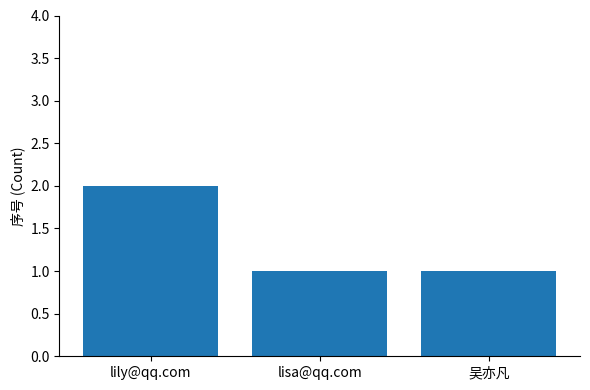

What is the label of the 3rd bar from the right?

lily@qq.com